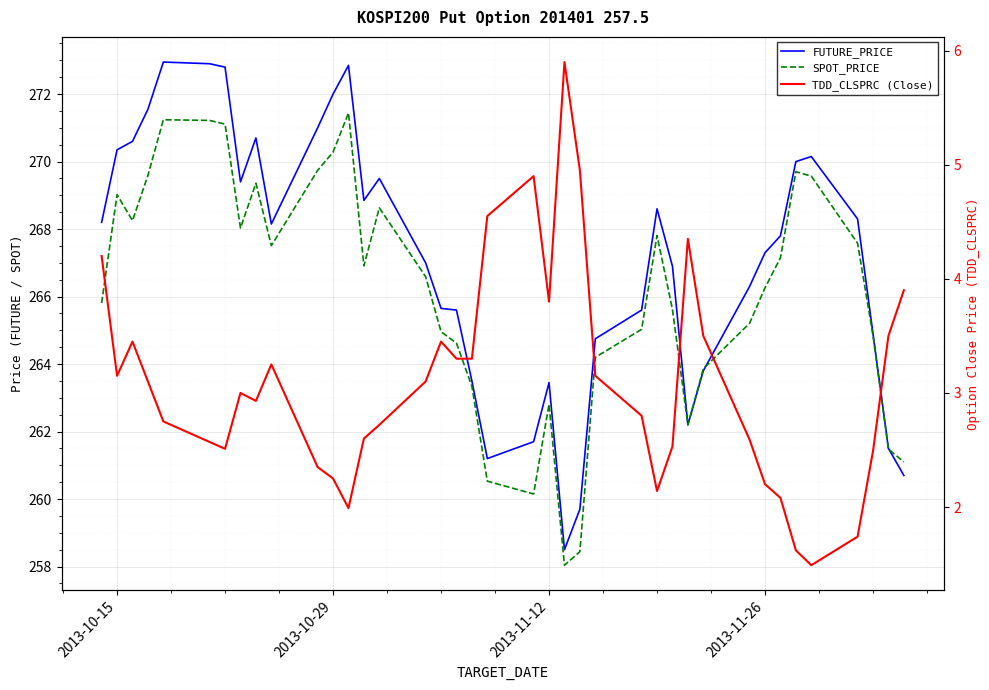

Which series has the largest total across all categories?

FUTURE_PRICE